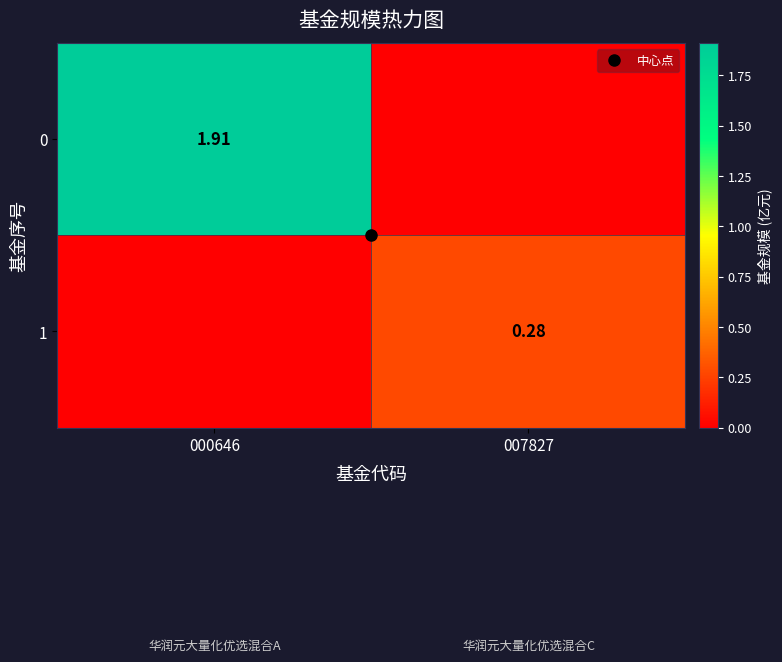

How many values in the 0 series exceed 1?

1